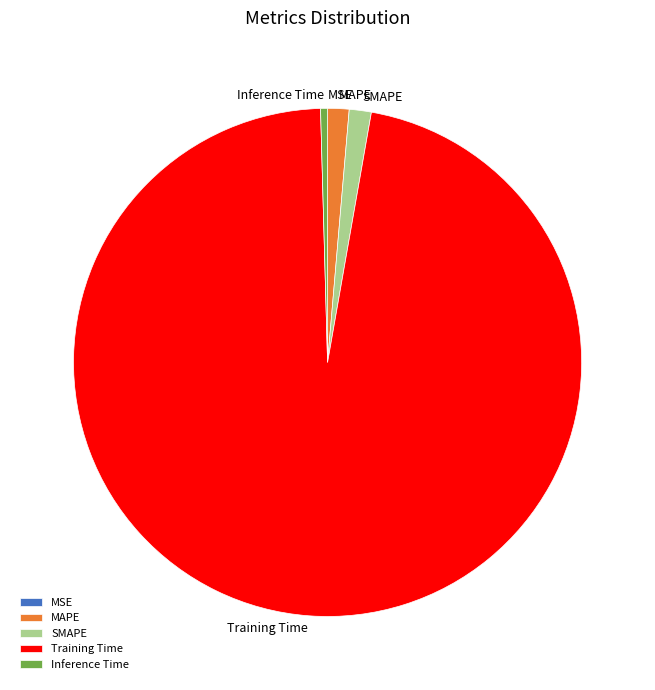

Does Training Time represent more than half of the total?

Yes